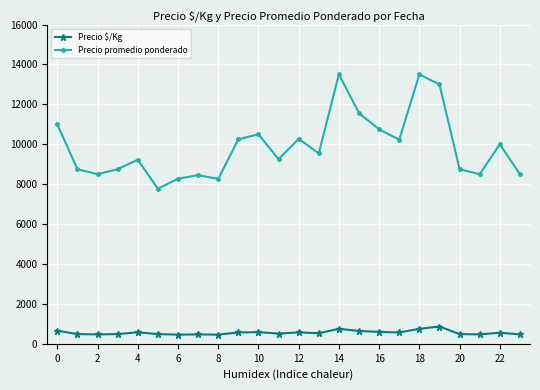

Which series has the largest total across all categories?

Precio promedio ponderado